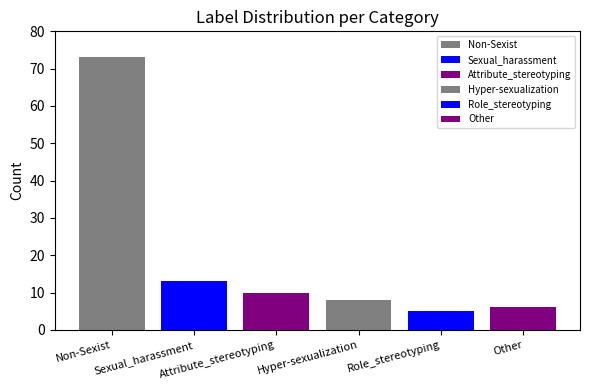

What is the smallest value displayed?

5